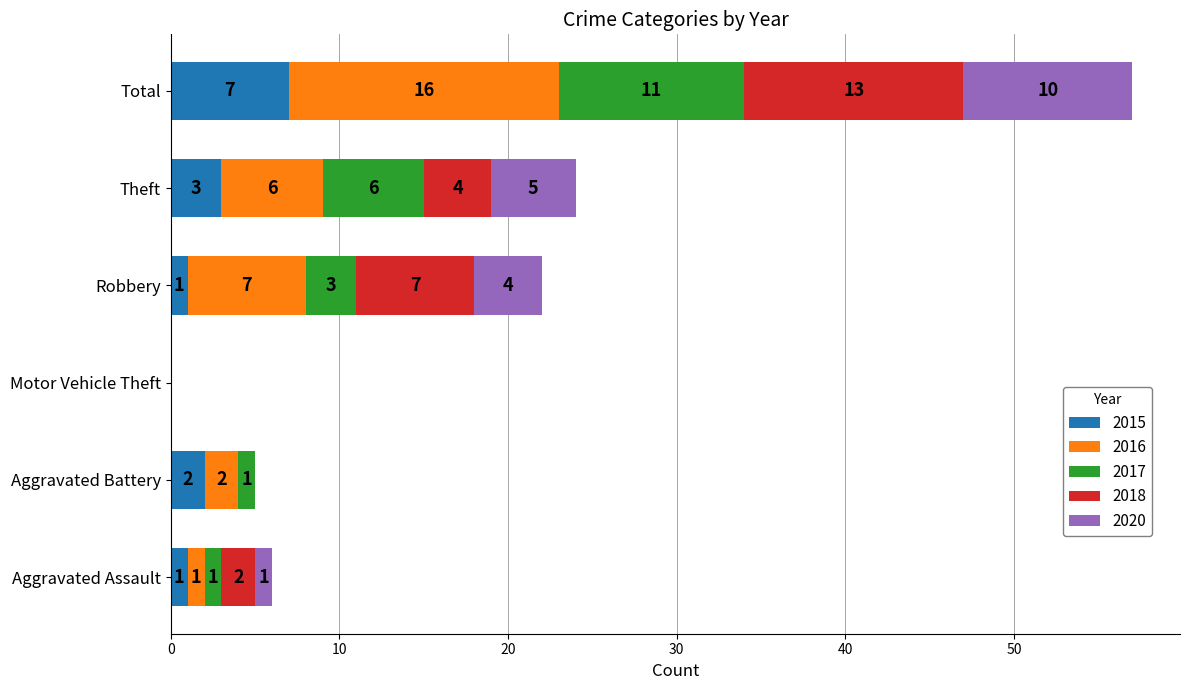

How many distinct data groups are displayed?

5